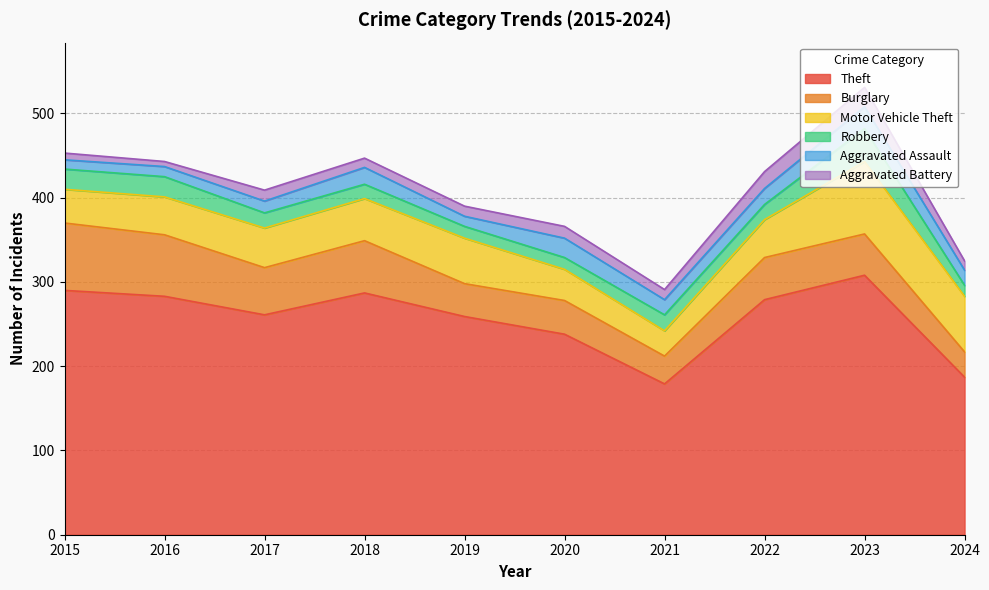

Which series has the widest spread of values?

Theft